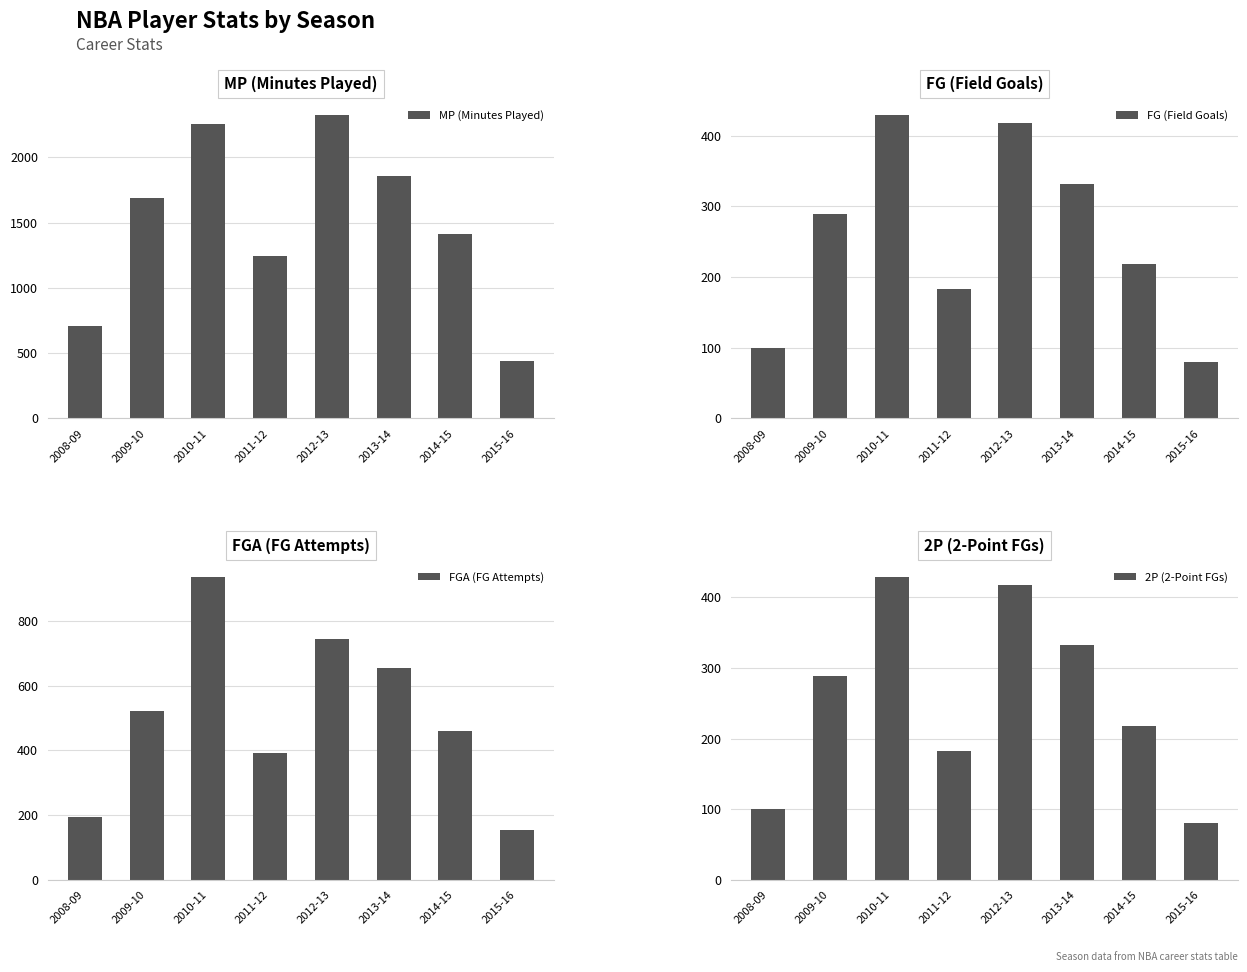

What is the difference between the second highest and second lowest values in the 2P (2-Point FGs) series?

318